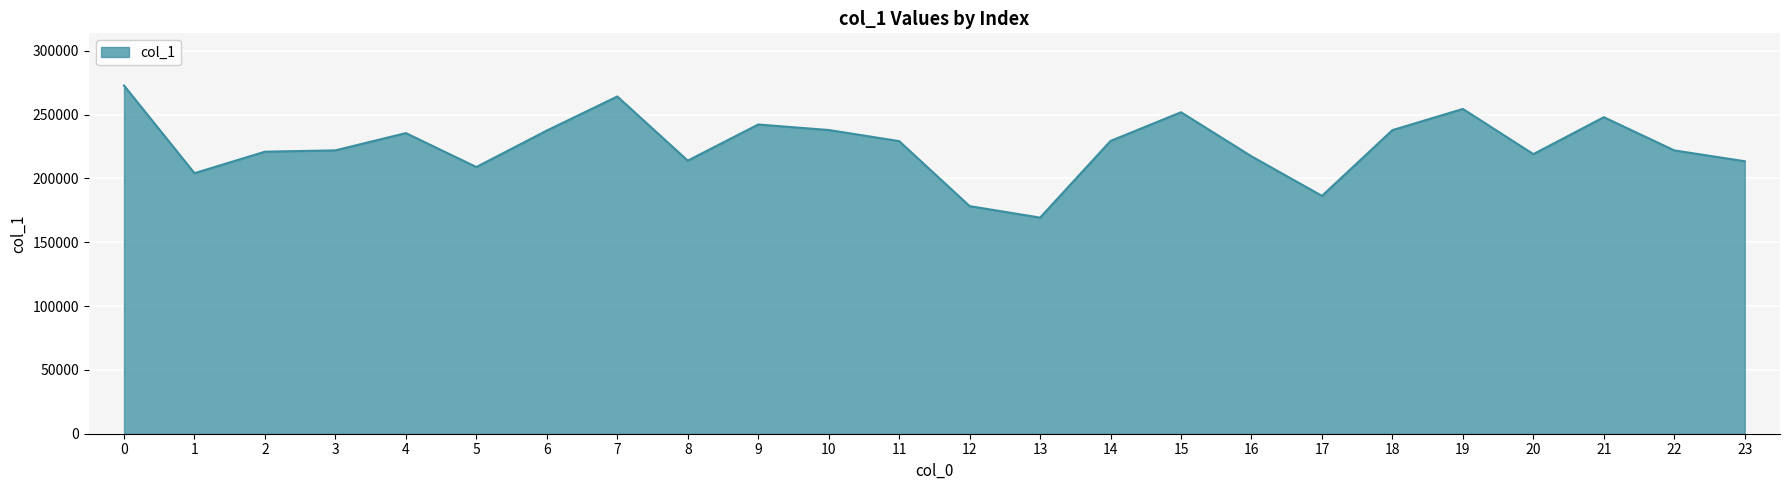

What is the maximum value shown in the chart?

272724